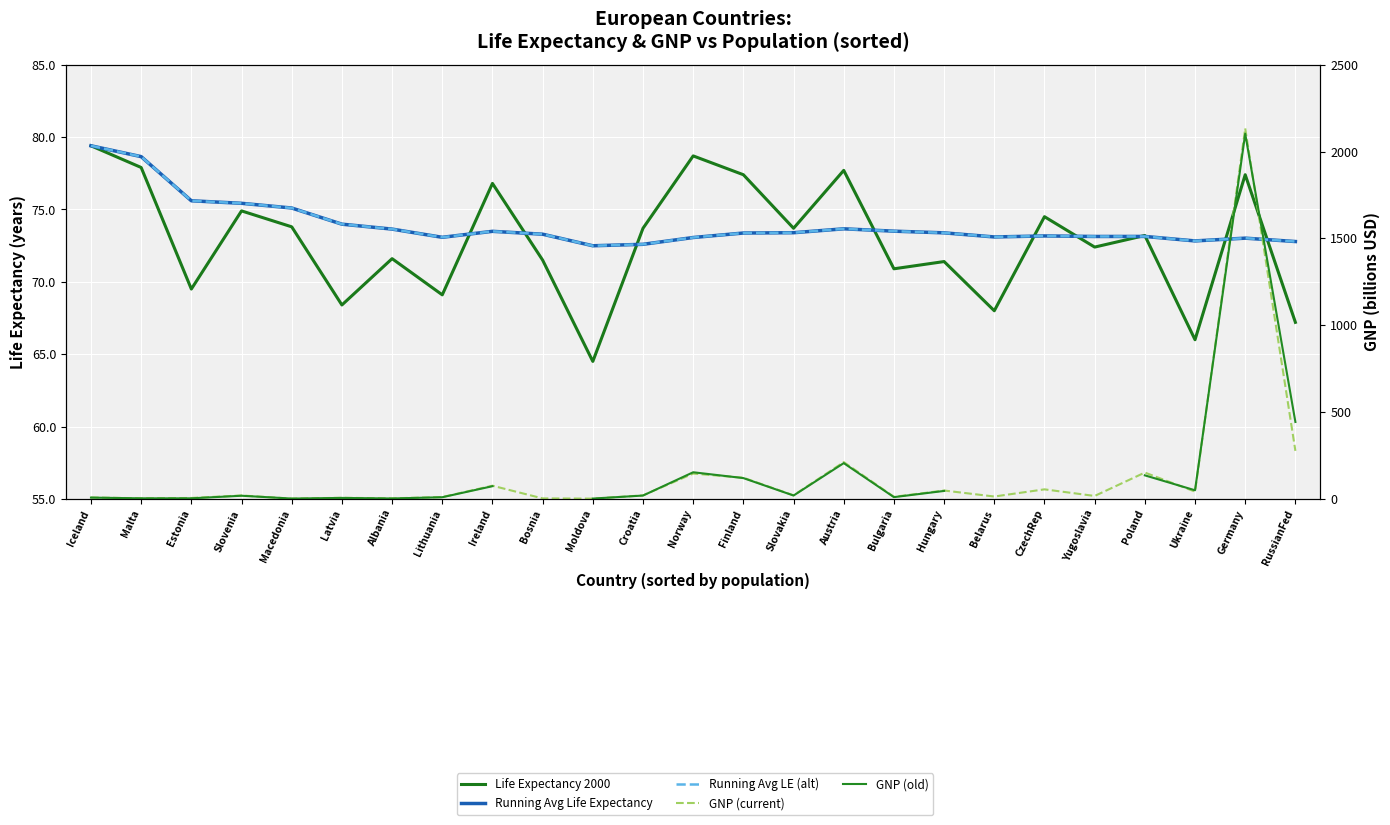

Where is the first local minimum for Running Avg Life Expectancy?

Lithuania